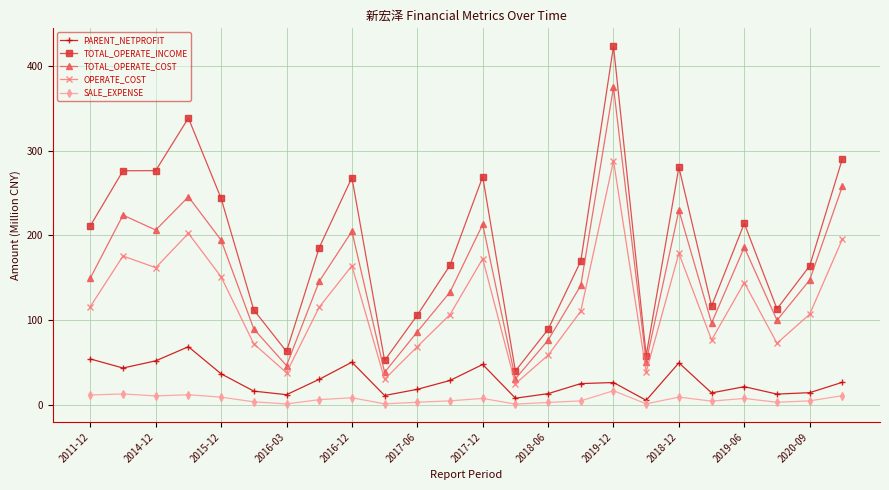

Which series has the largest total across all categories?

TOTAL_OPERATE_INCOME